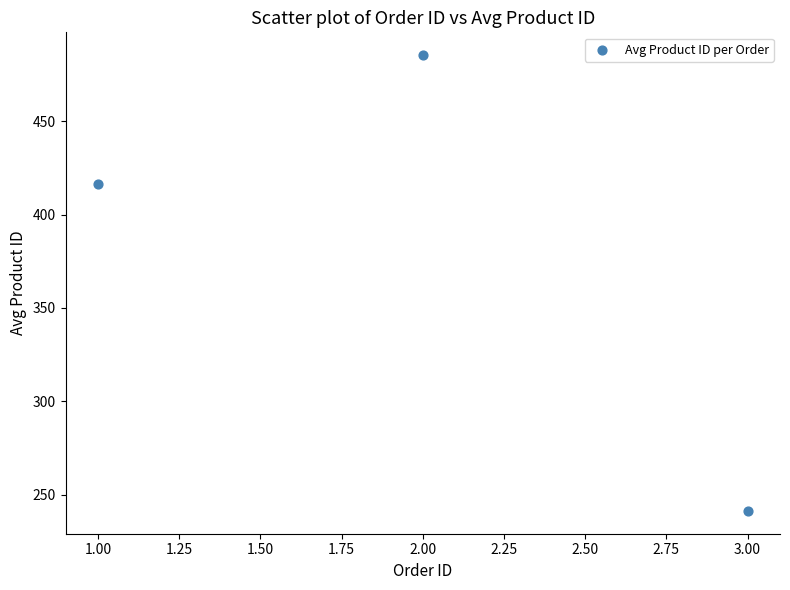

What is the range of X values (max minus min)?

2.0